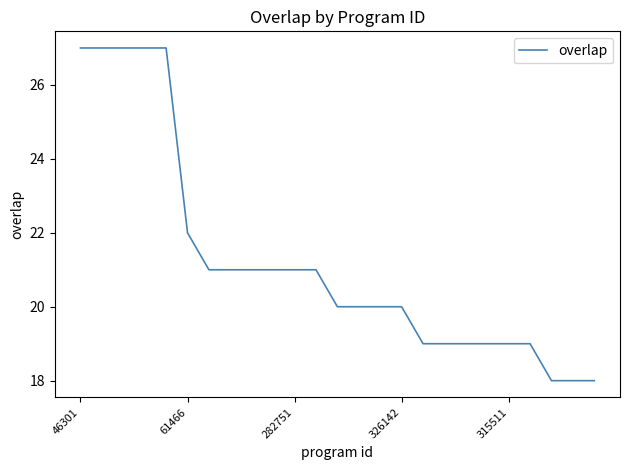

What is the minimum value shown in the chart?

18